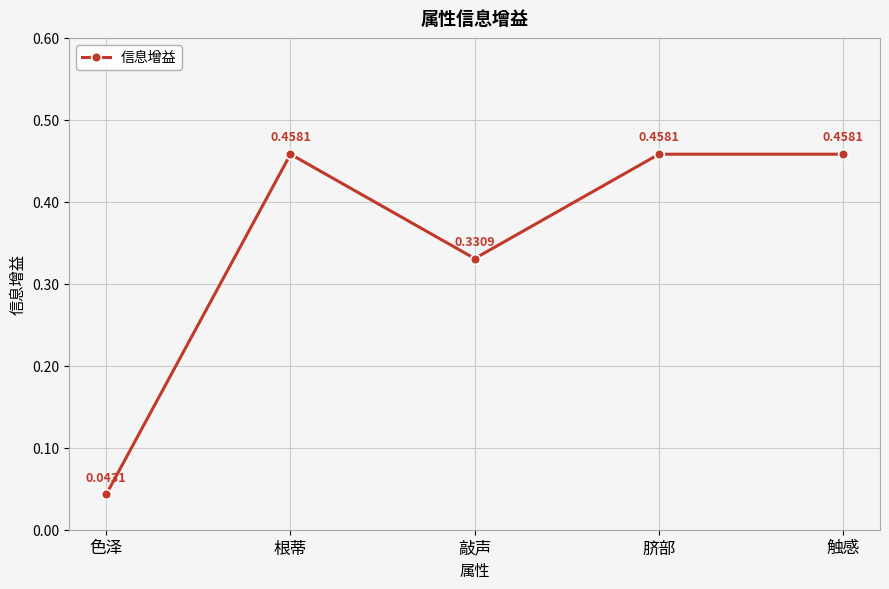

Which label corresponds to the smallest value in the chart?

色泽